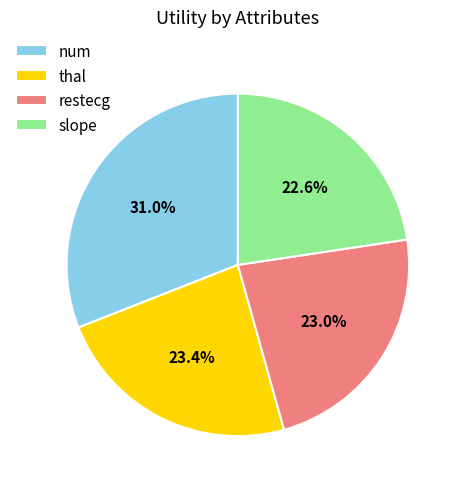

Does restecg account for over 50% of the chart?

No